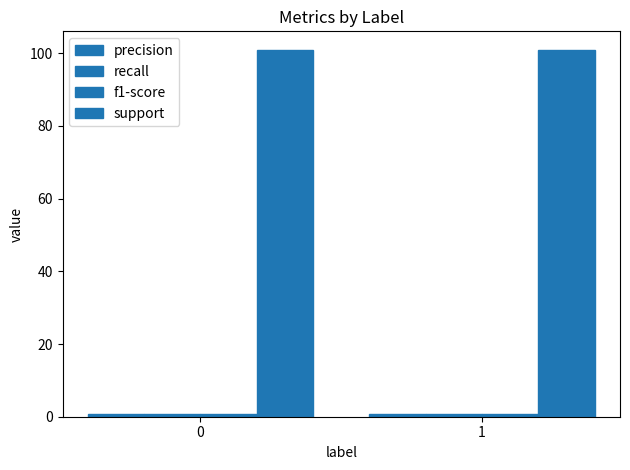

What is the difference between the highest and lowest values at 0?

100.2